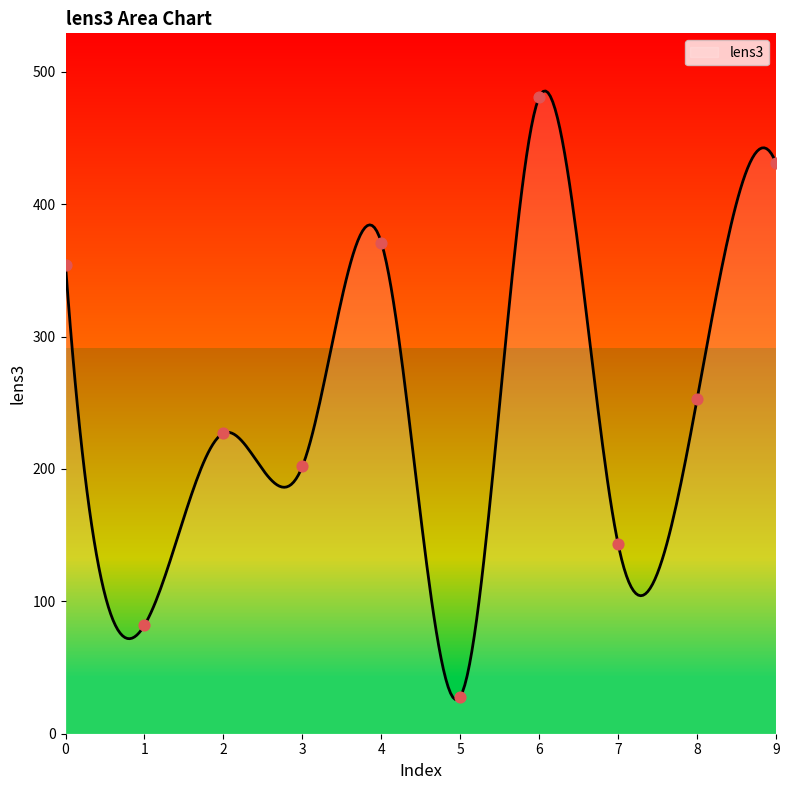

What is the ratio of the value at 1 to the value at 7?

0.6